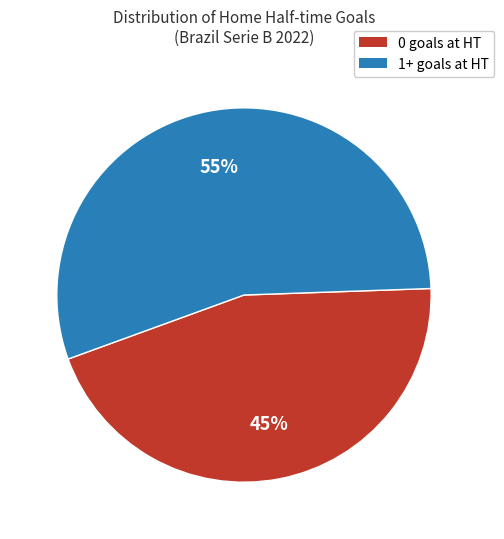

What is the ratio of the value at 1+ goals at HT to the value at 0 goals at HT?

1.2